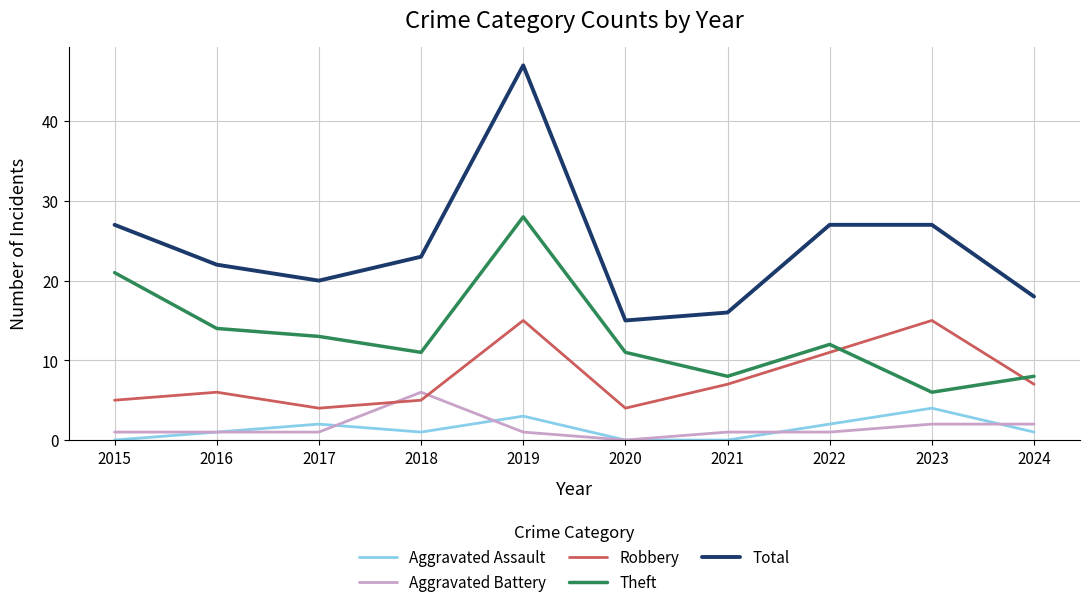

Count the number of categories in the chart.

10